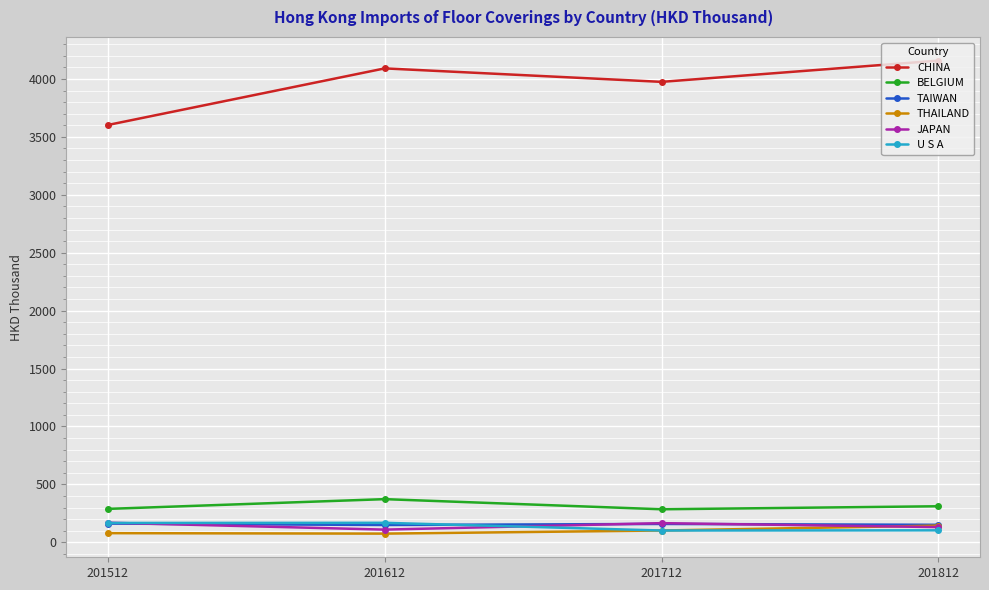

Which label corresponds to the largest value in the chart?

201812